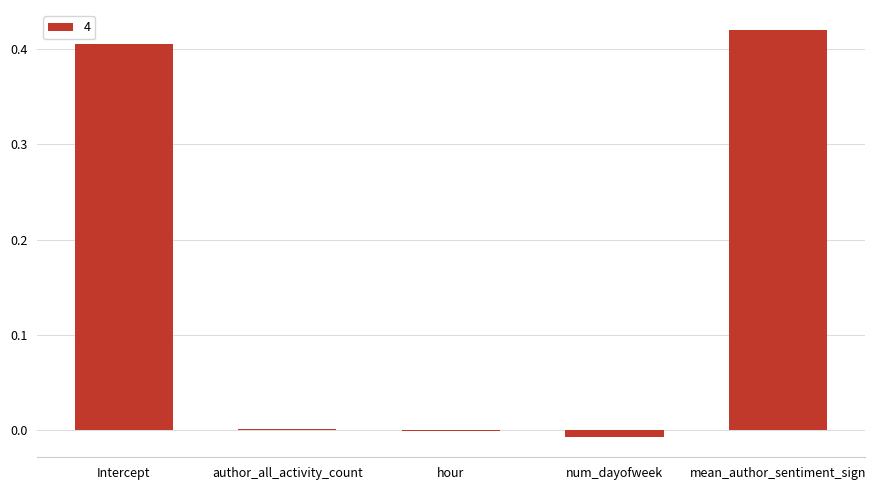

Is it true that the value at hour is -0.0?

True